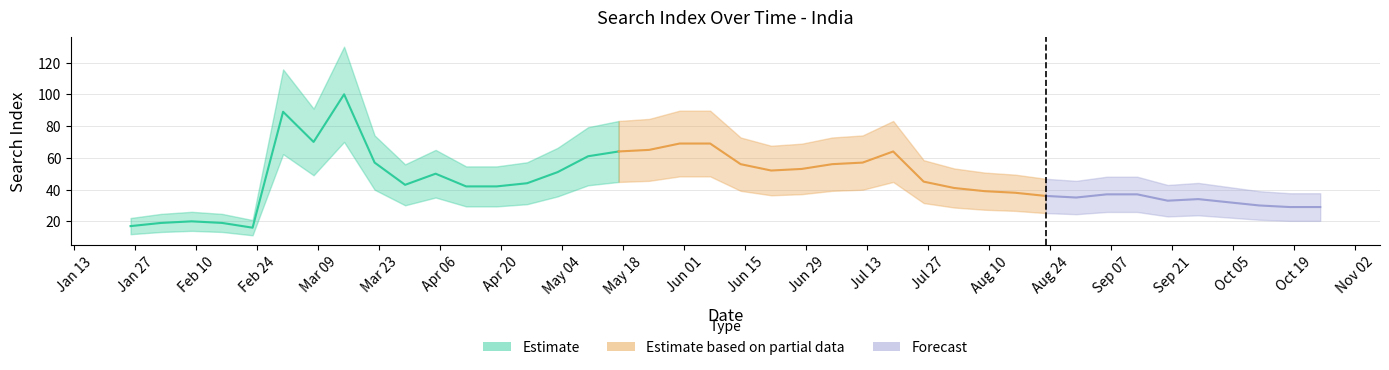

What is the label of the 26th point from the right?

2020-05-03